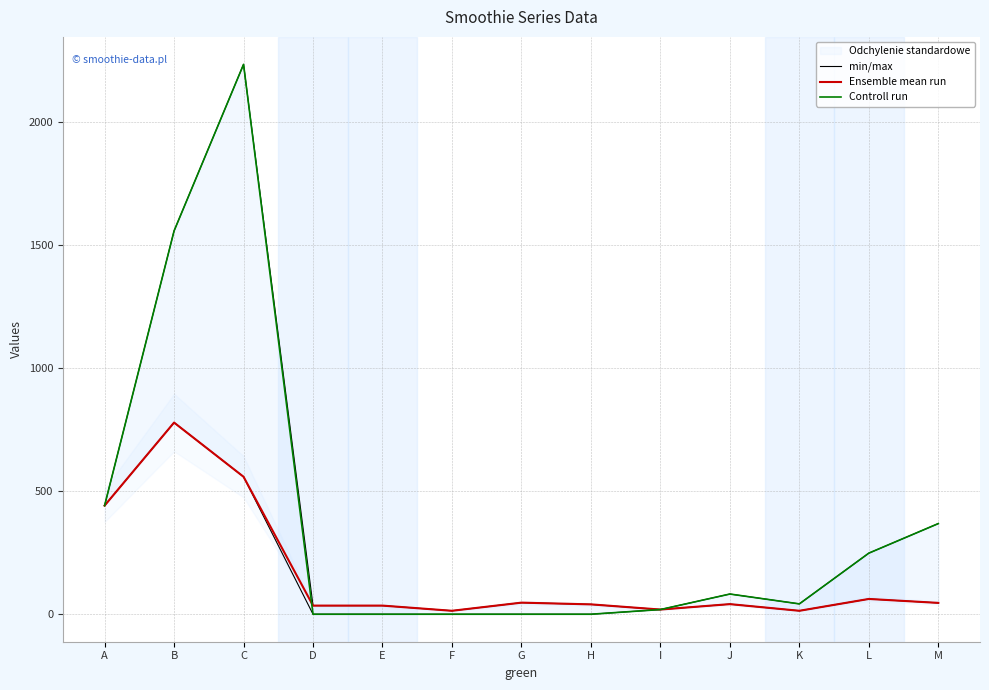

How many interior local peaks does the Controll run series have?

2